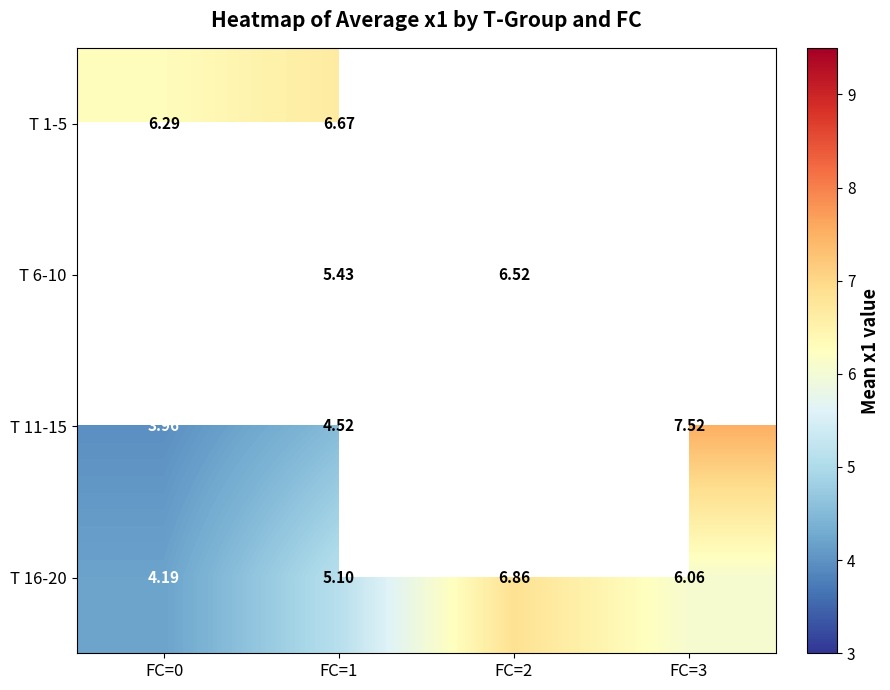

Is the value of T 6-10 at FC=2 greater than the value of T 16-20 at FC=3?

Yes